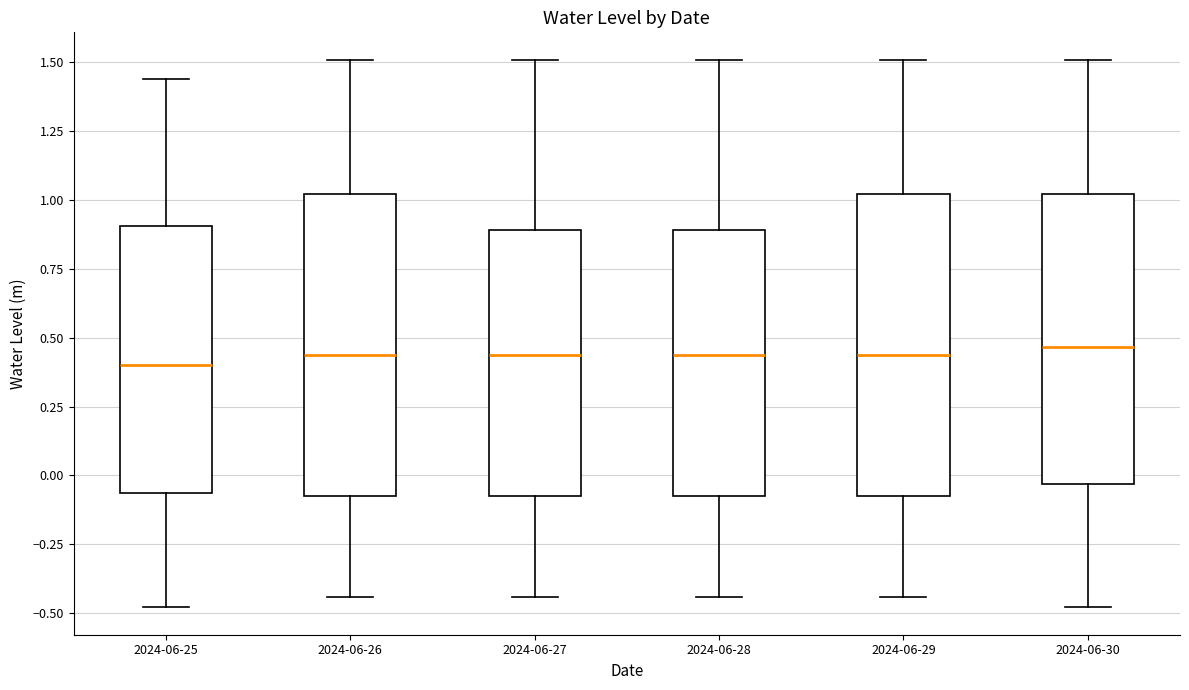

Reading left to right, read every box against the y-axis: the position of its median line, the range the box covers, and the ends of its whiskers. The values are not printed on the chart, so give them approximately, as read against the axis.

2024-06-25: median 0.40, box -0.05 to 0.90, whiskers -0.50 to 1.45
2024-06-26: median 0.45, box -0.10 to 1.00, whiskers -0.45 to 1.50
2024-06-27: median 0.45, box -0.10 to 0.90, whiskers -0.45 to 1.50
2024-06-28: median 0.45, box -0.10 to 0.90, whiskers -0.45 to 1.50
2024-06-29: median 0.45, box -0.10 to 1.00, whiskers -0.45 to 1.50
2024-06-30: median 0.45, box -0.05 to 1.00, whiskers -0.50 to 1.50